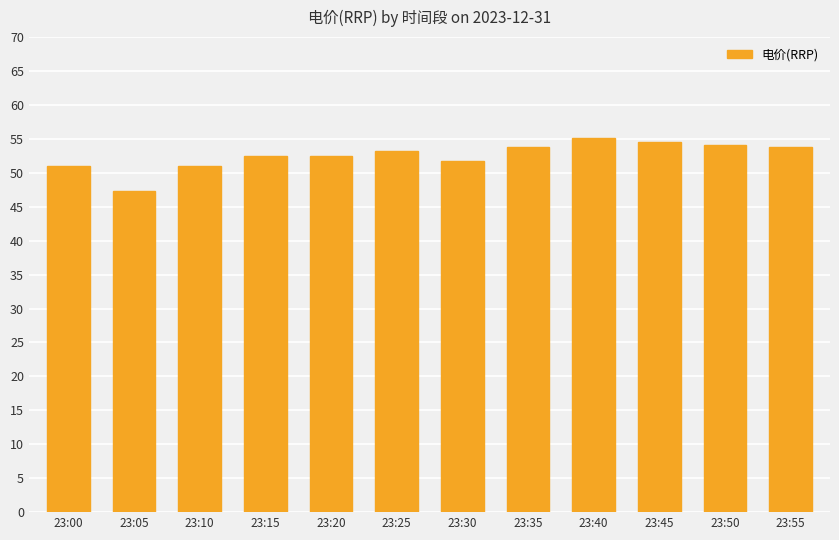

Which label corresponds to the smallest value in the chart?

23:05